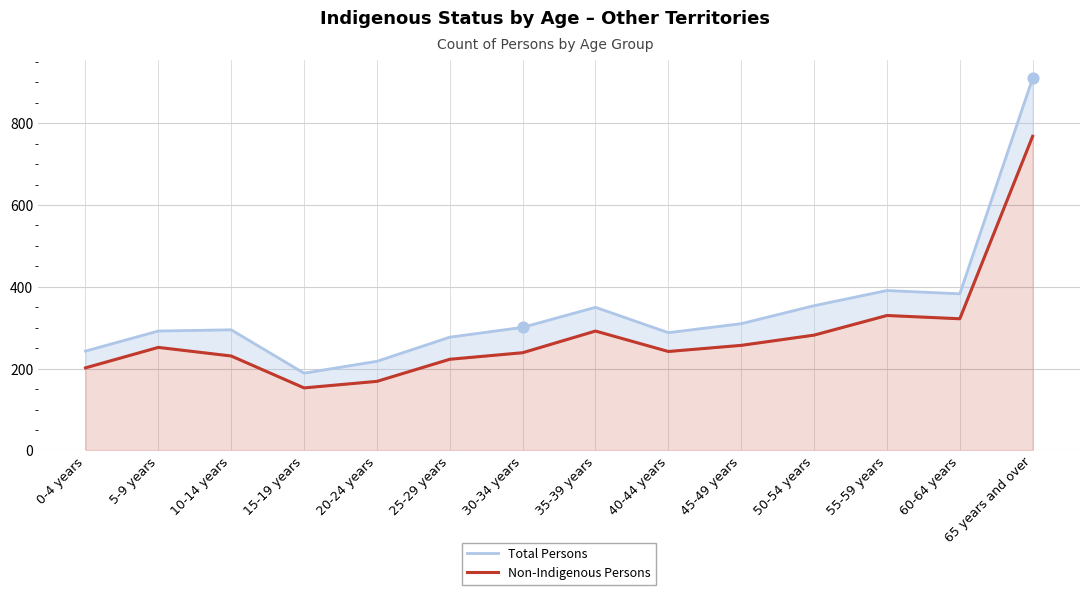

Which series has the widest spread of Y values?

Total Persons